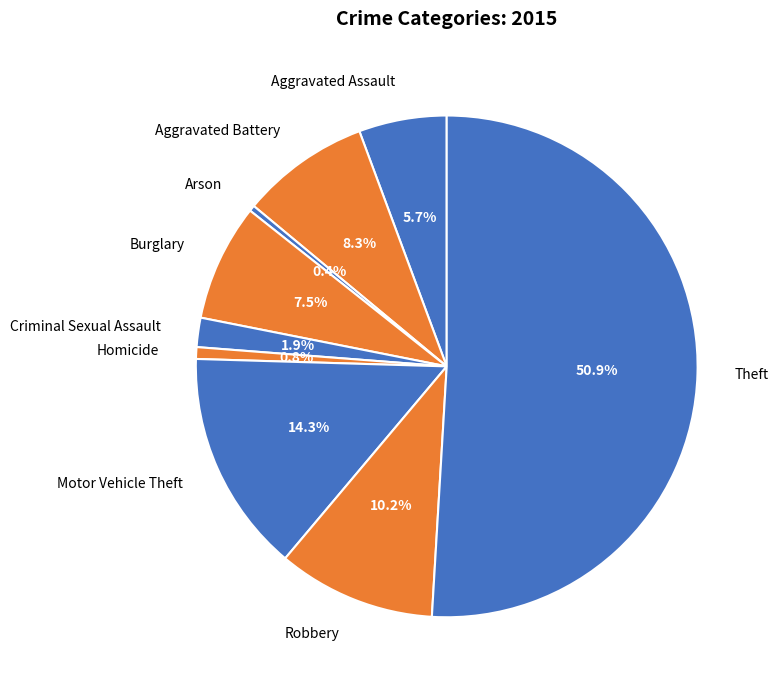

What percentage is the Homicide slice, to the nearest percent?

1%